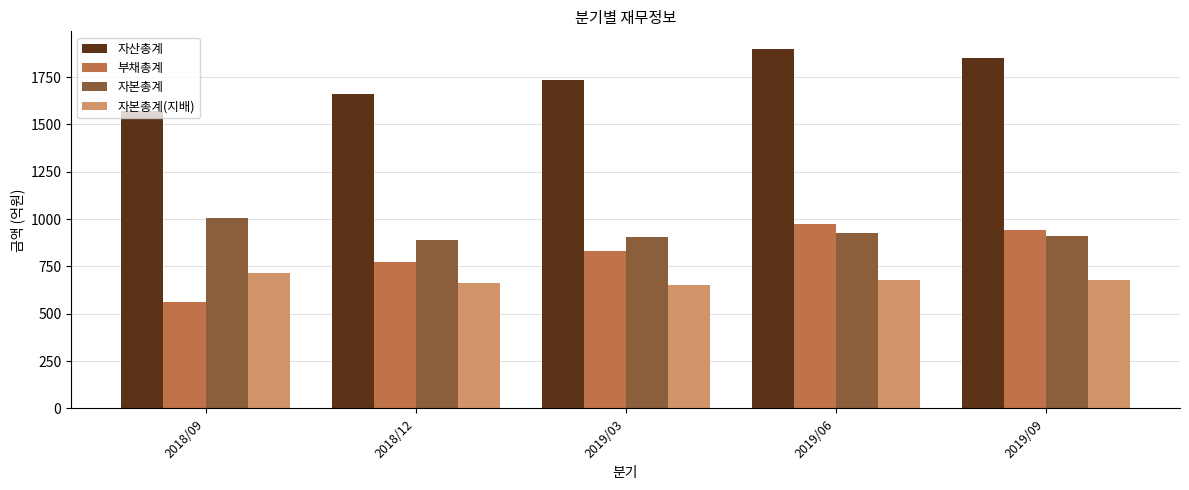

Where does the 자본총계 series first go above 909?

2018/09